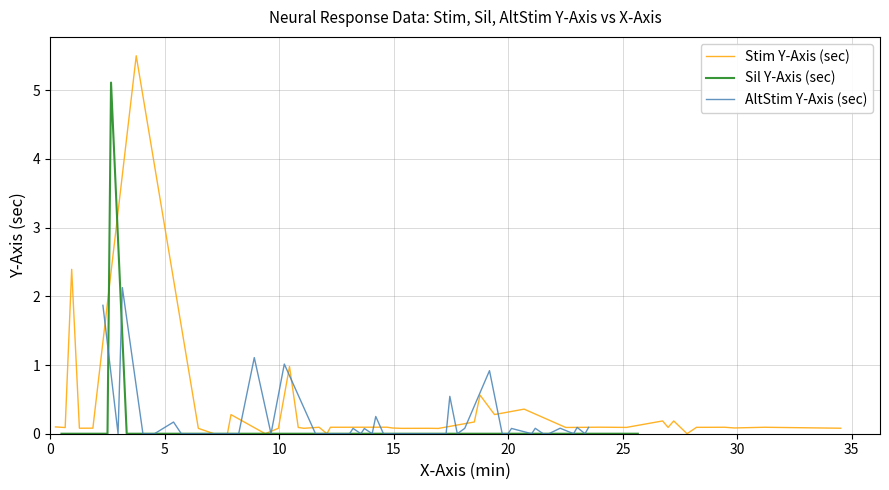

What is the label of the 5th point from the left?

20